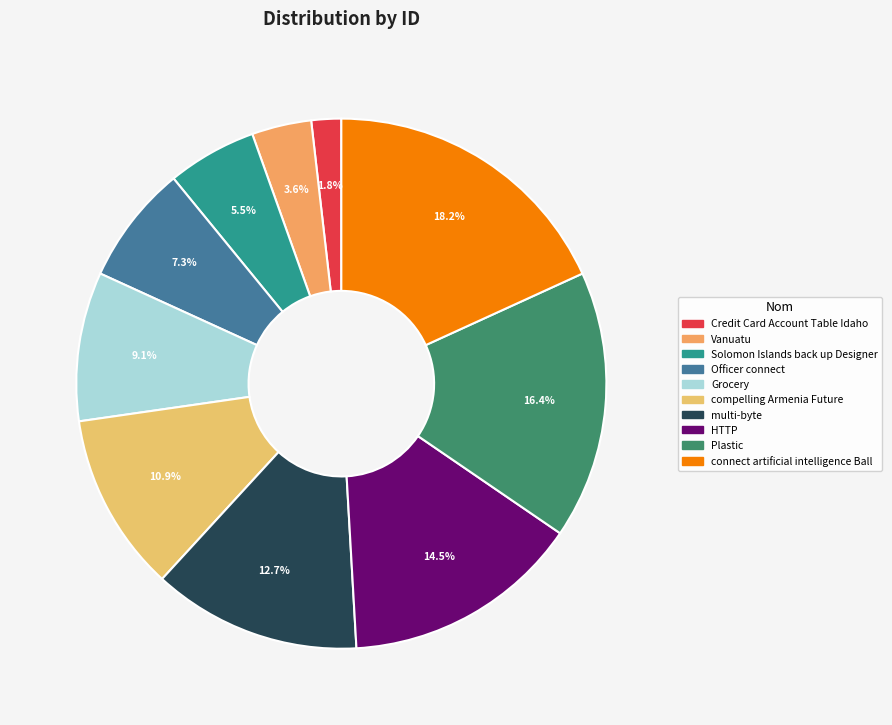

To the nearest percent, what is the difference between the Vanuatu and Credit Card Account Table Idaho slice percentages?

2%